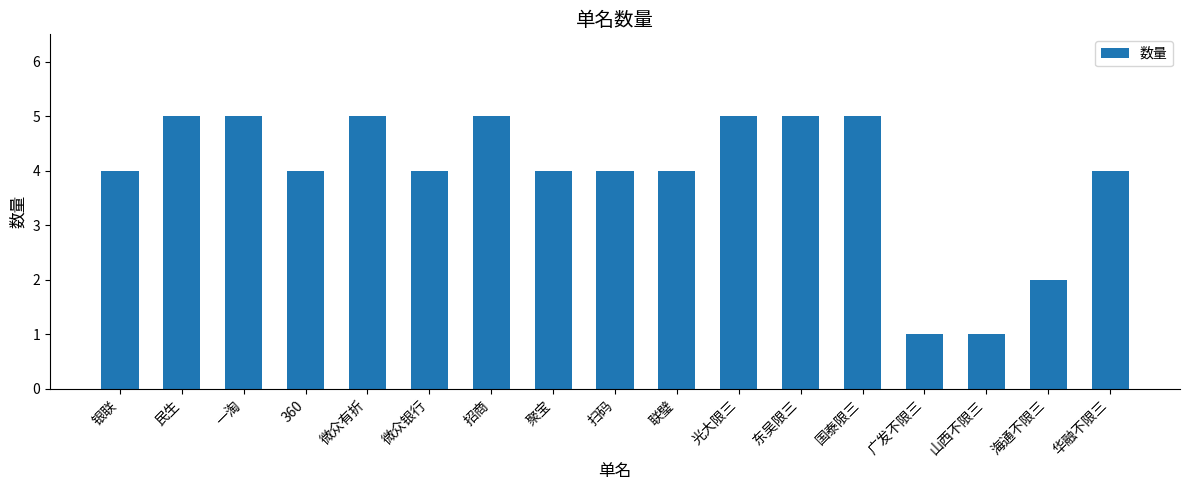

What is the ratio of the value at 联璧 to the value at 华融不限三?

1.0